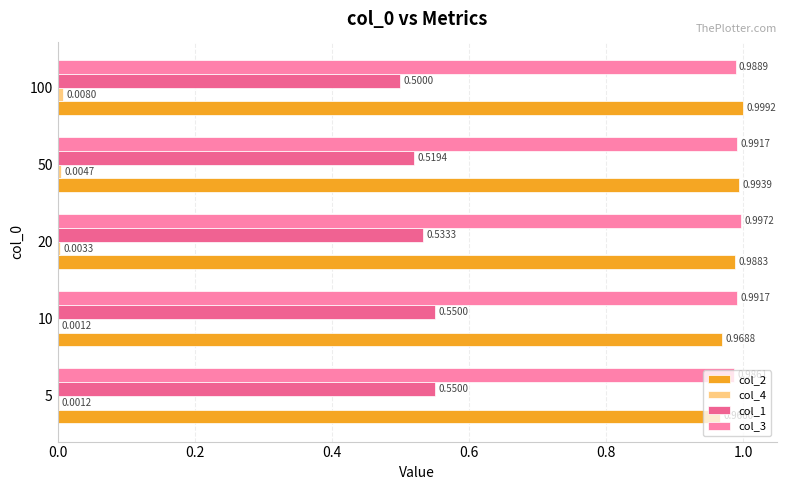

Between 20 and 50, which series saw the biggest shift?

col_1